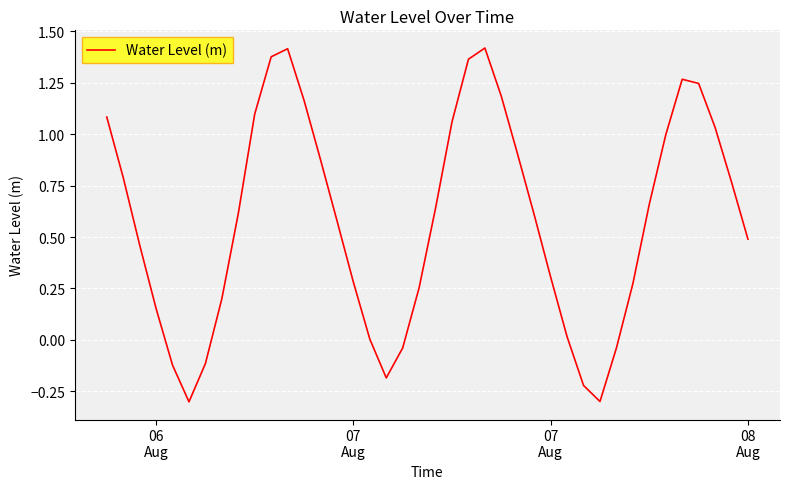

What is the difference between the maximum and minimum values?

1.7